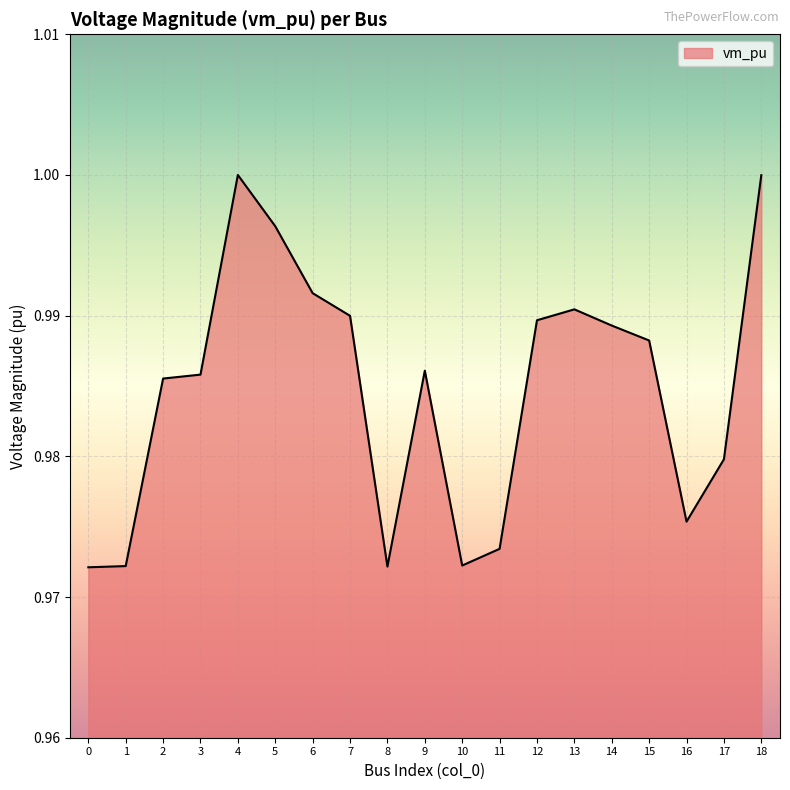

The chart shows a value of 1.4 at 4. True or false?

False